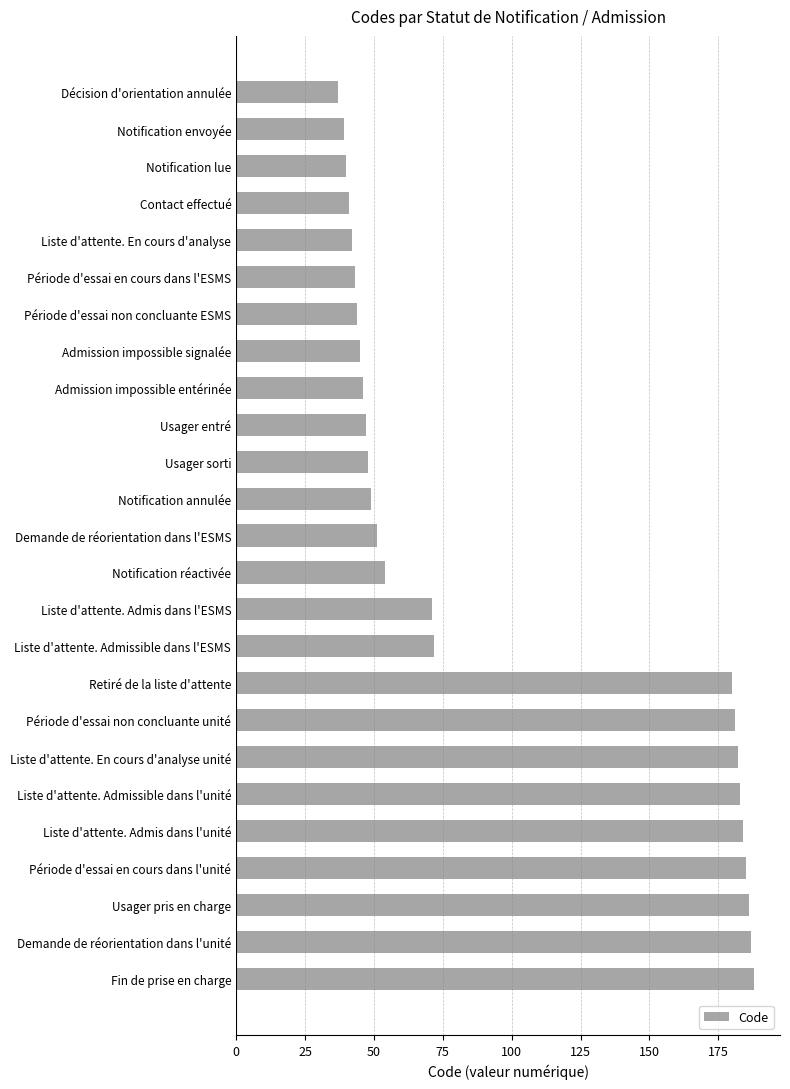

Between Période d'essai en cours dans l'ESMS and Liste d'attente. Admis dans l'ESMS, which is larger?

Liste d'attente. Admis dans l'ESMS